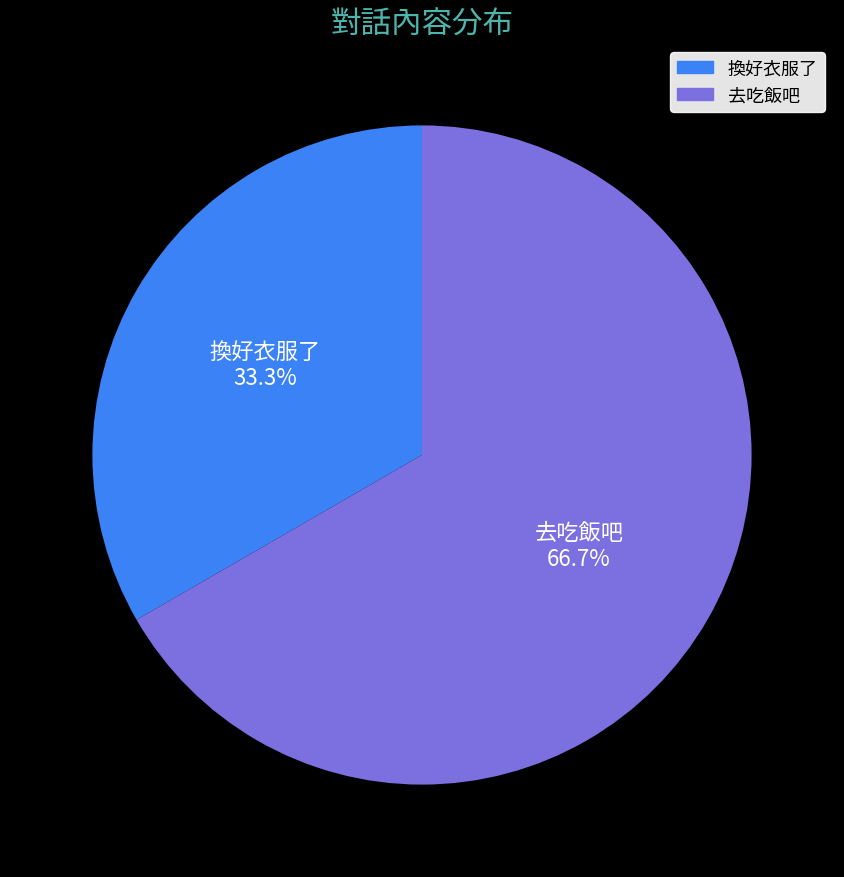

Which category has the biggest portion of the pie?

去吃飯吧